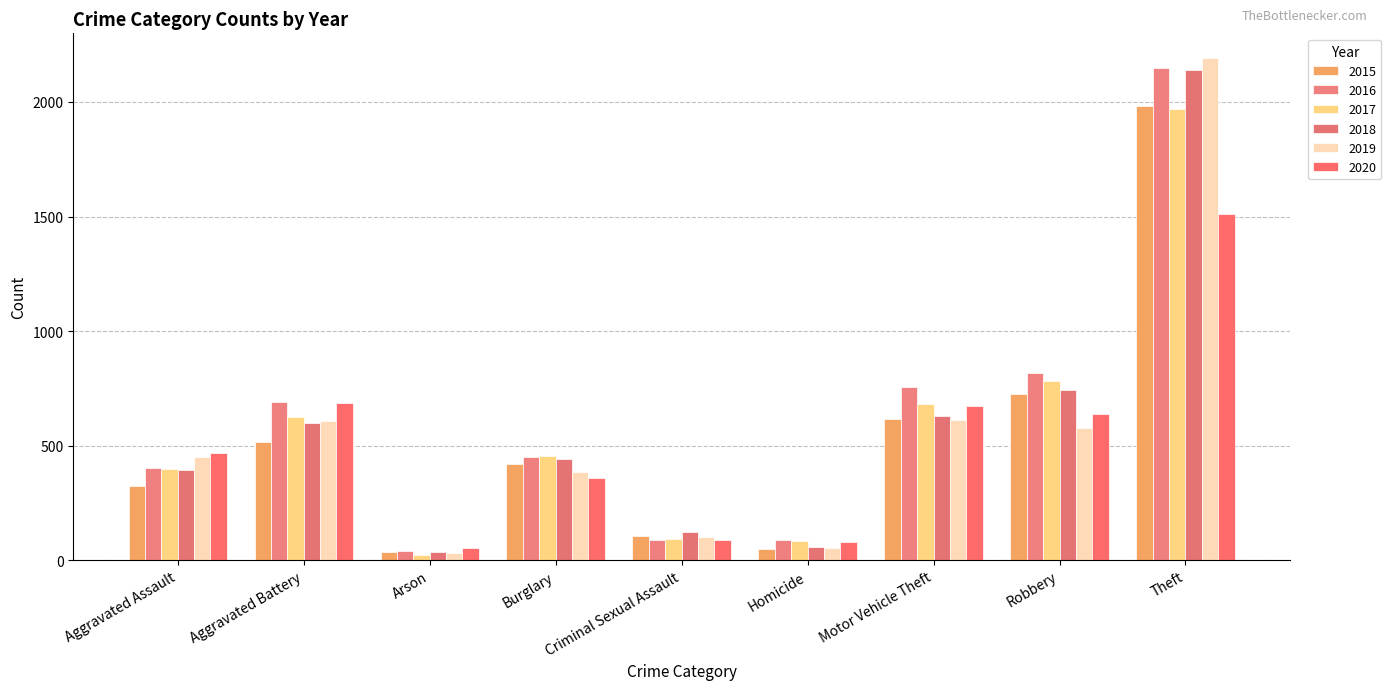

At how many categories does at least one series exceed 2144?

1